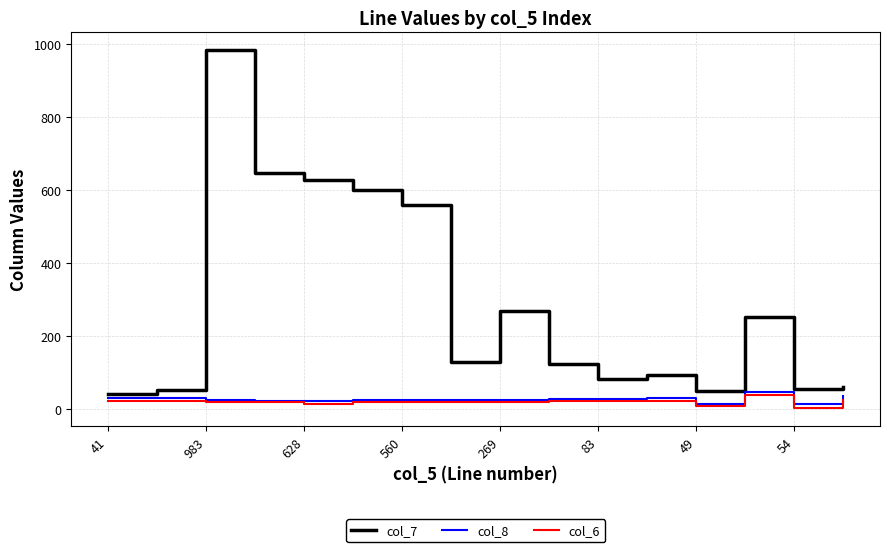

What is the maximum value shown in the chart?

983